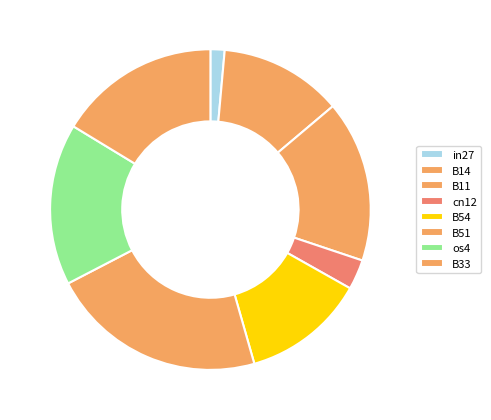

What percentage is the cn12 slice, to the nearest percent?

3%